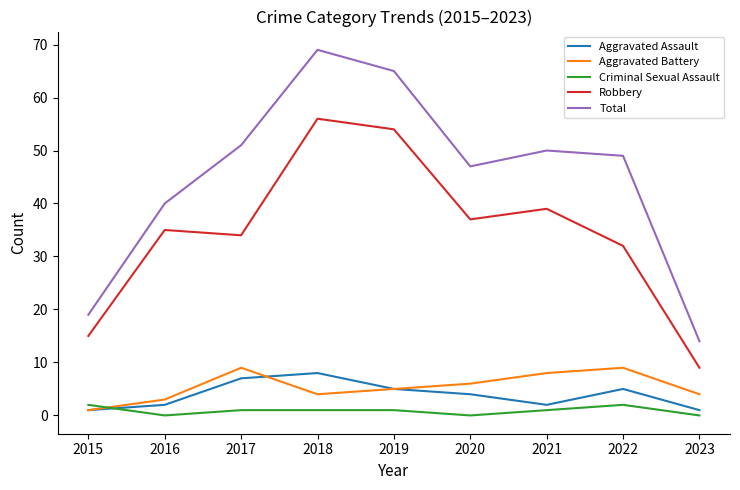

Which series has the largest total across all categories?

Total